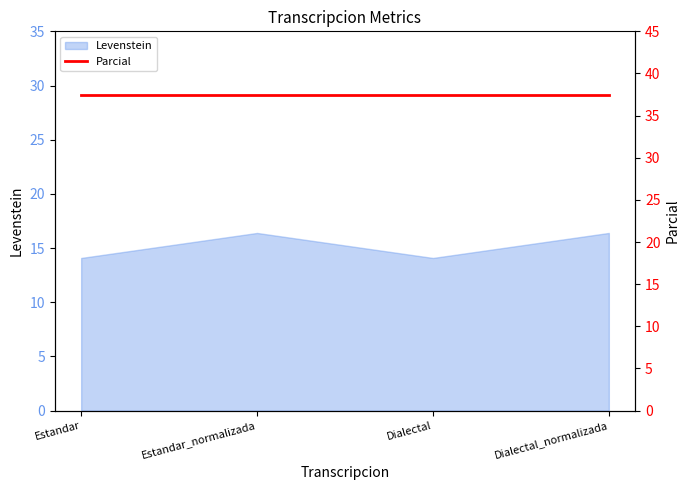

Where does the Levenstein series first go above 16?

Estandar_normalizada